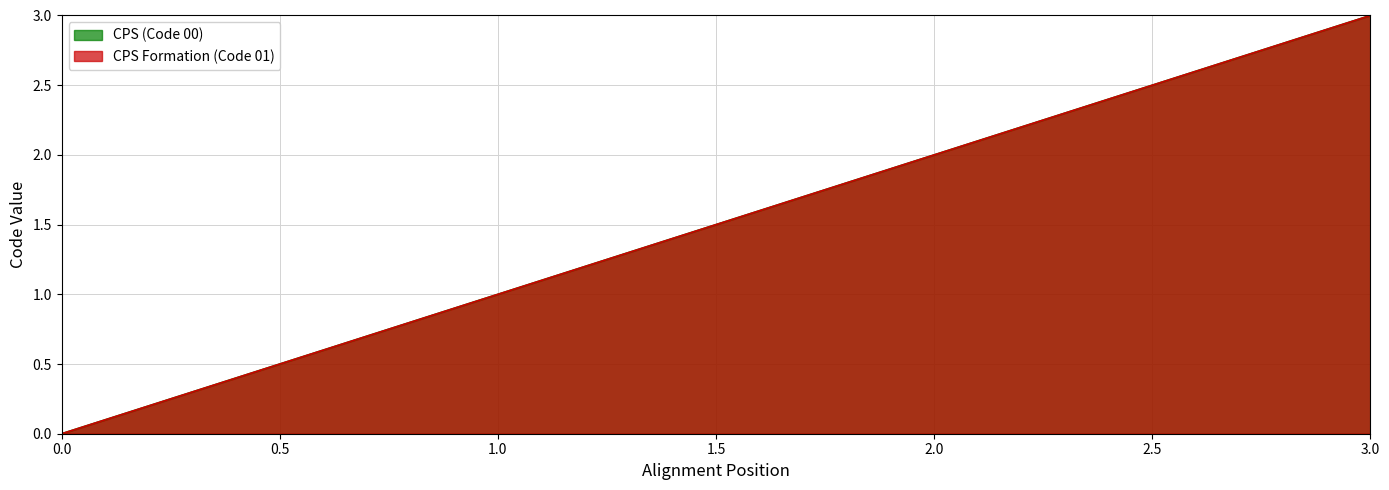

What is the value of the CPS Formation (Code 01) point at the 4th from the left?

3